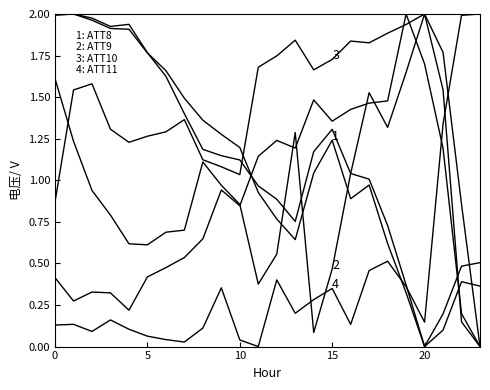

How many lines are shown in the chart?

6